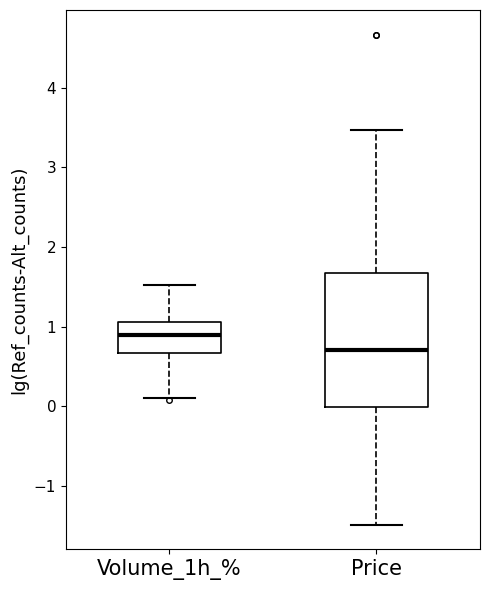

Reading left to right, read every box against the y-axis: the position of its median line, the range the box covers, and the ends of its whiskers. The values are not printed on the chart, so give them approximately, as read against the axis.

Volume_1h_%: median 0.9, box 0.7 to 1.1, whiskers 0.1 to 1.5
Price: median 0.7, box 0.0 to 1.7, whiskers -1.5 to 3.5